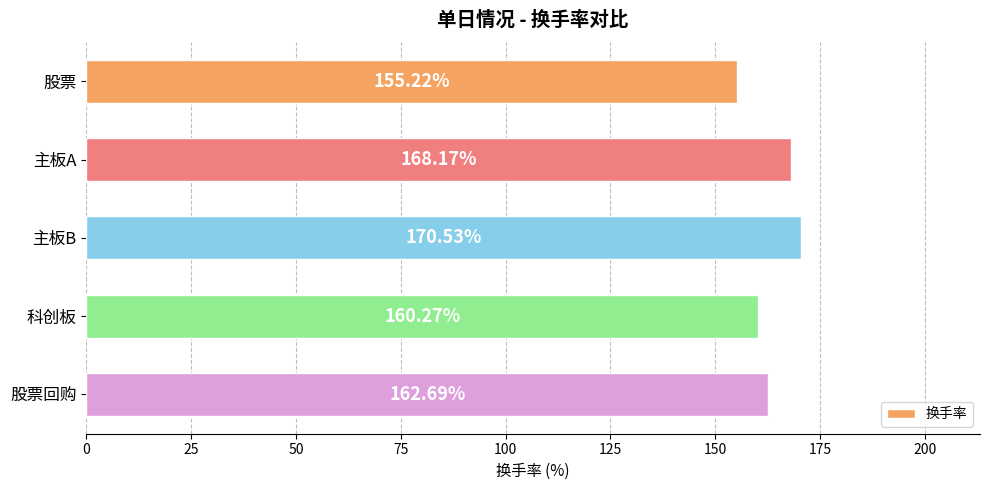

Does the chart contain any negative values?

No